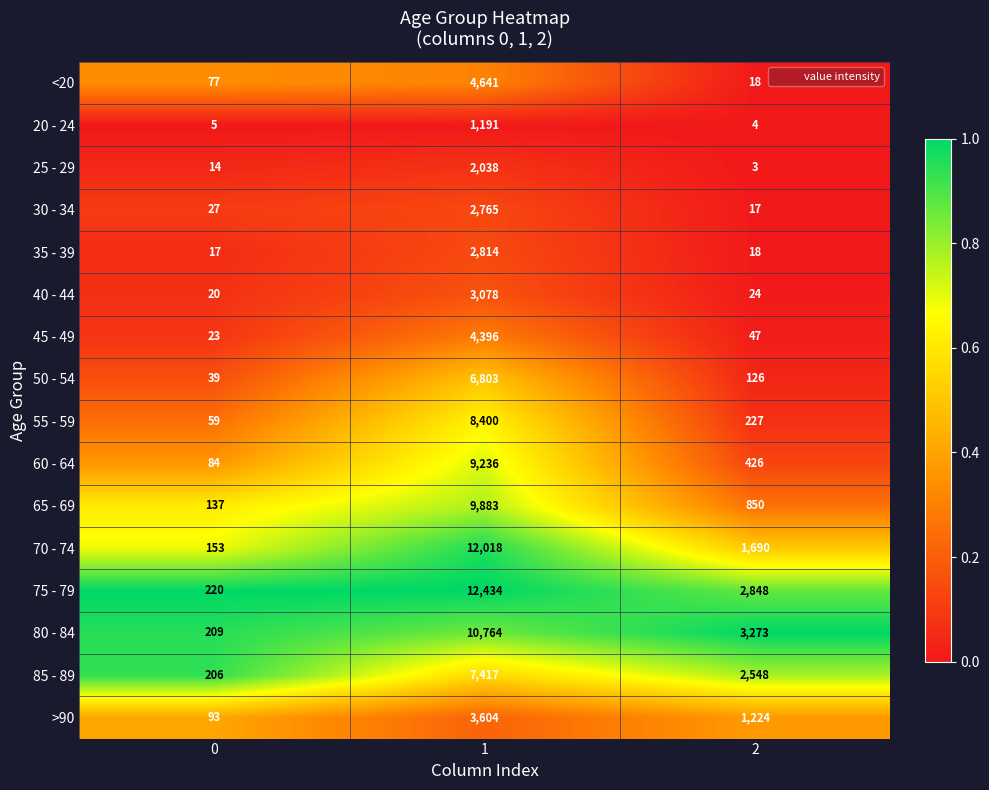

What is the minimum value for 60 - 64?

84